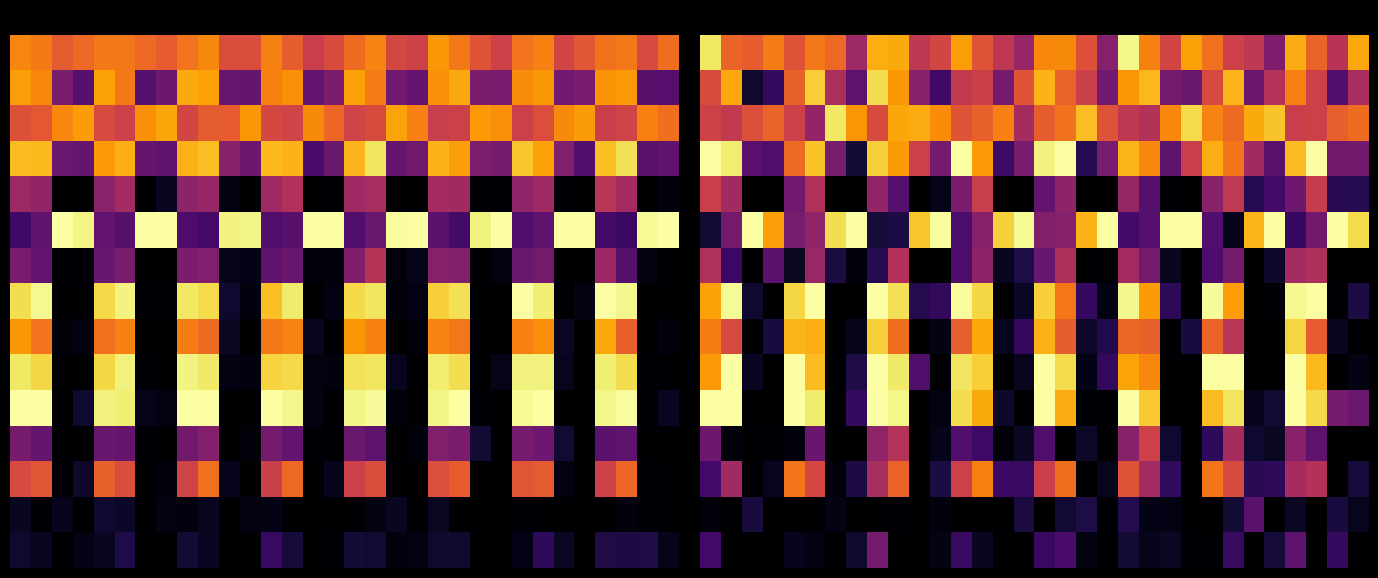

How many categories are shown in the chart?

32